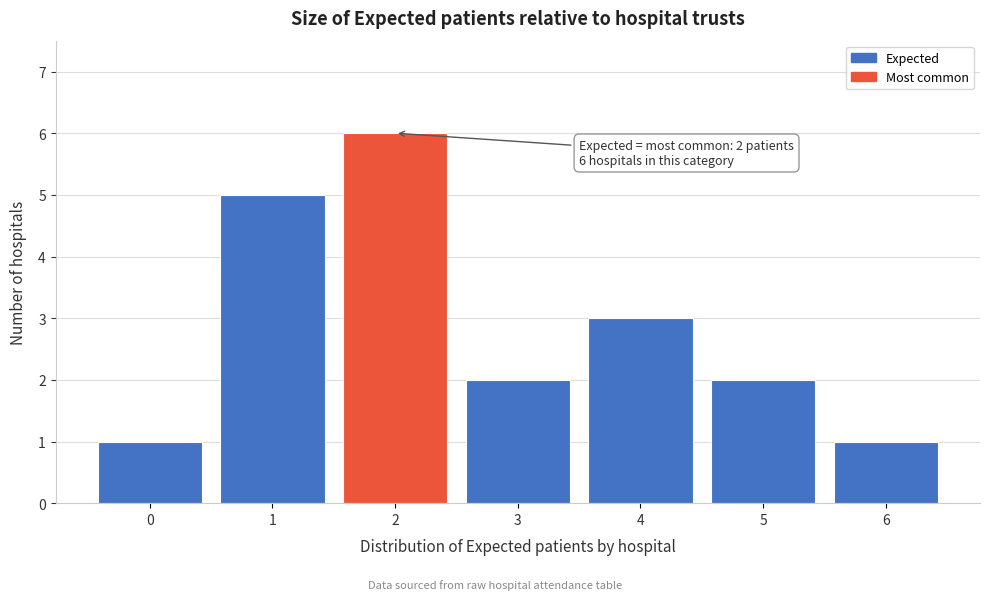

Reading left to right, what are all the values shown in this chart?

0=1	1=5	2=6	3=2	4=3	5=2	6=1